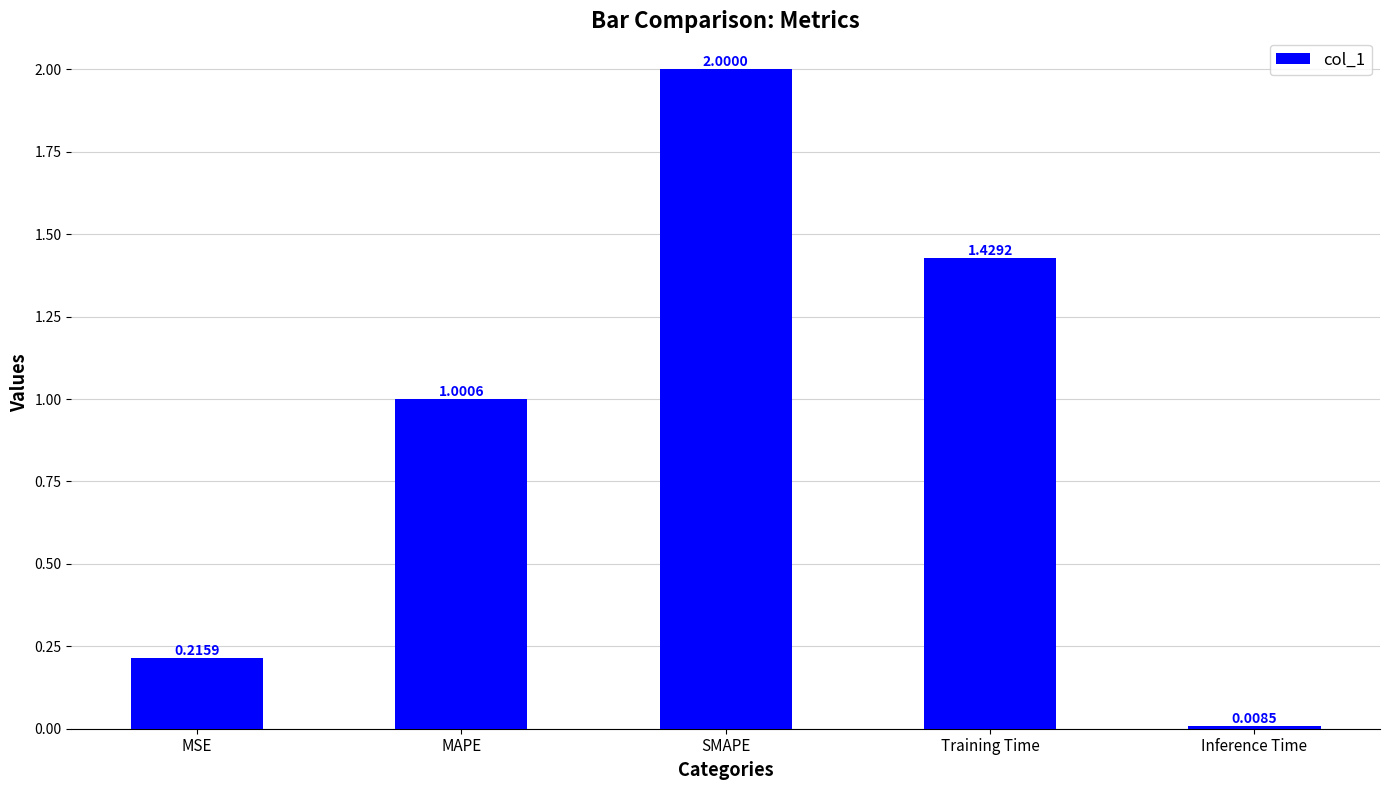

What position from the right is MSE?

5